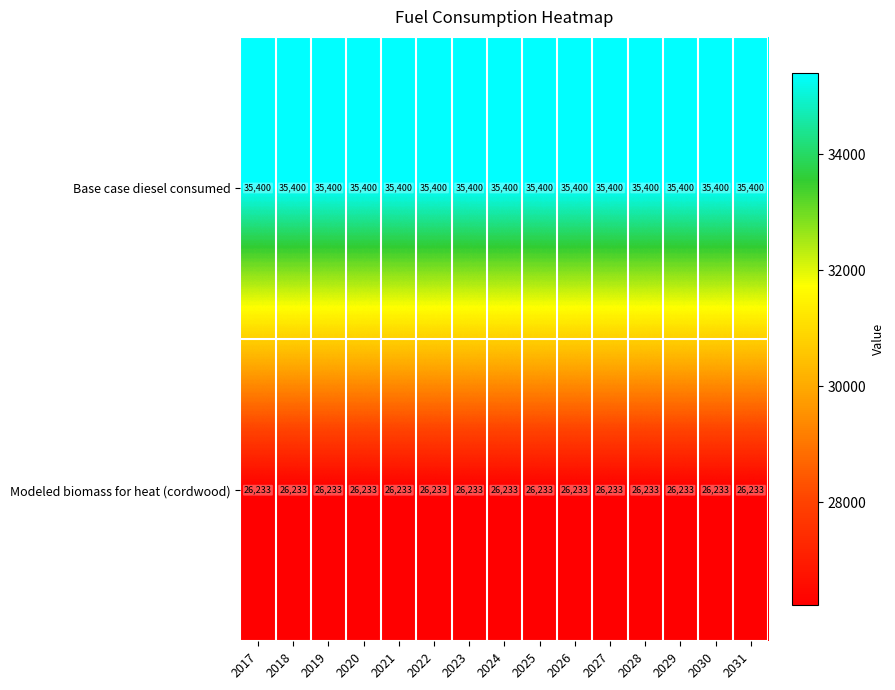

Which series has the largest total across all categories?

Base case diesel consumed